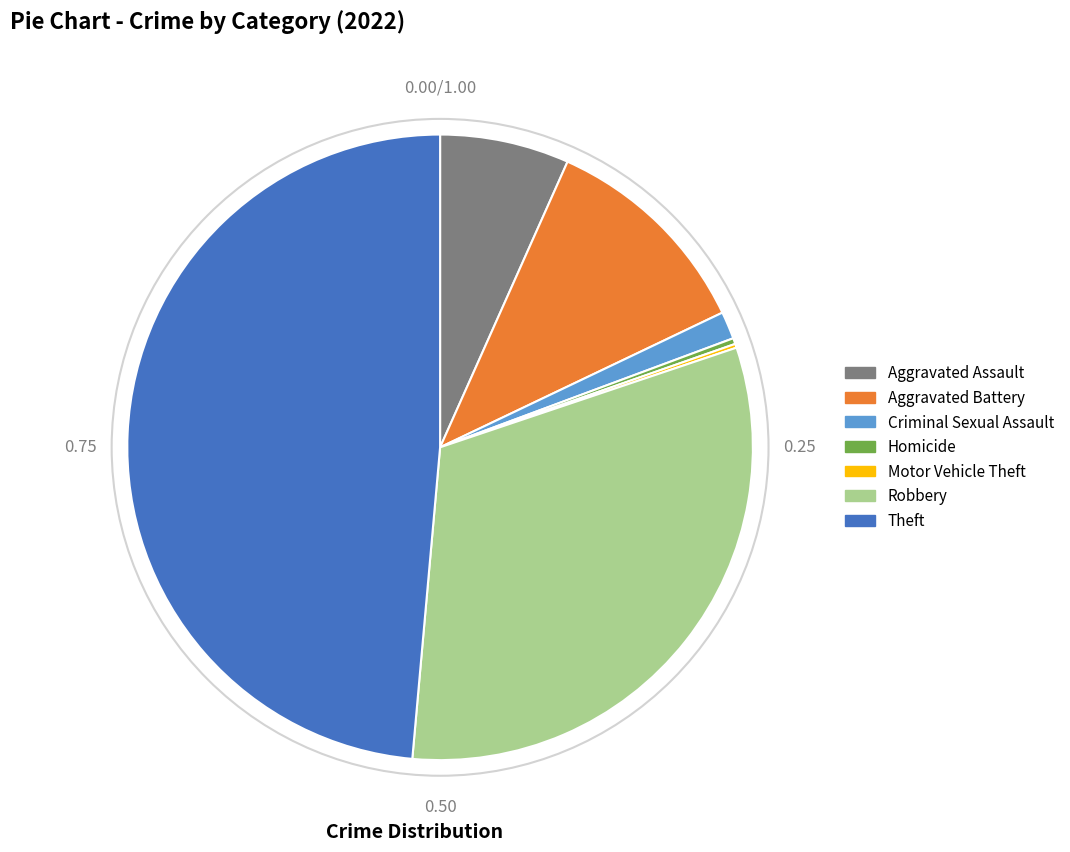

What is the largest slice in the pie chart?

Theft